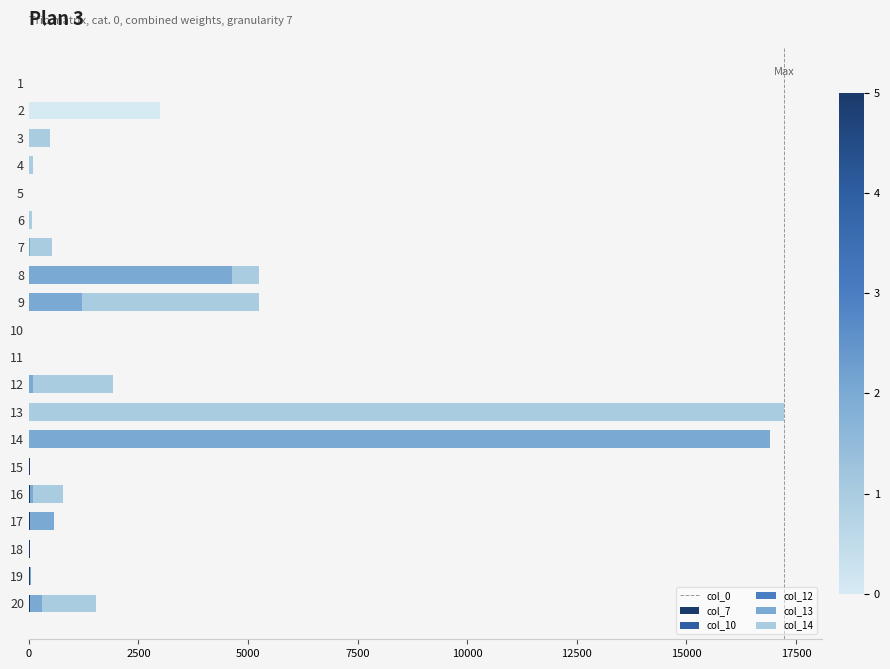

At how many categories does at least one series exceed 8429?

2